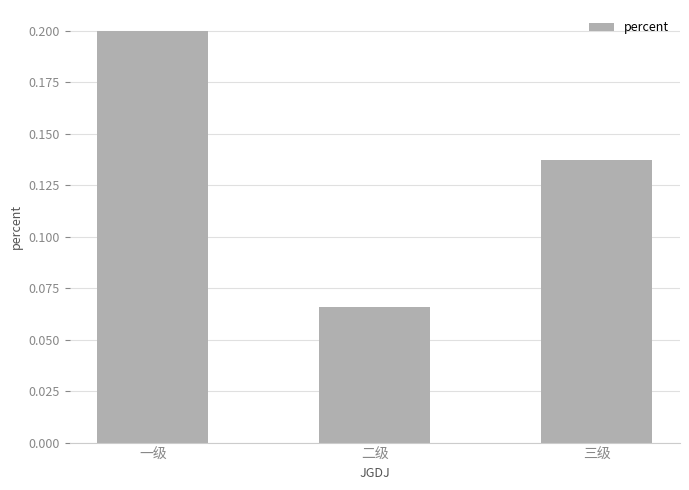

How many values are between 0 and 1?

3